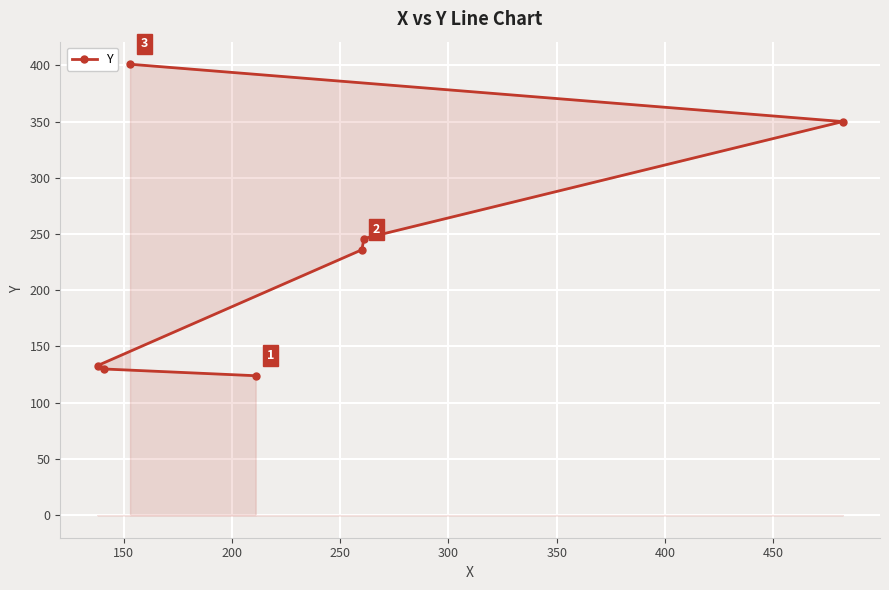

What is the sum of all values?

1620